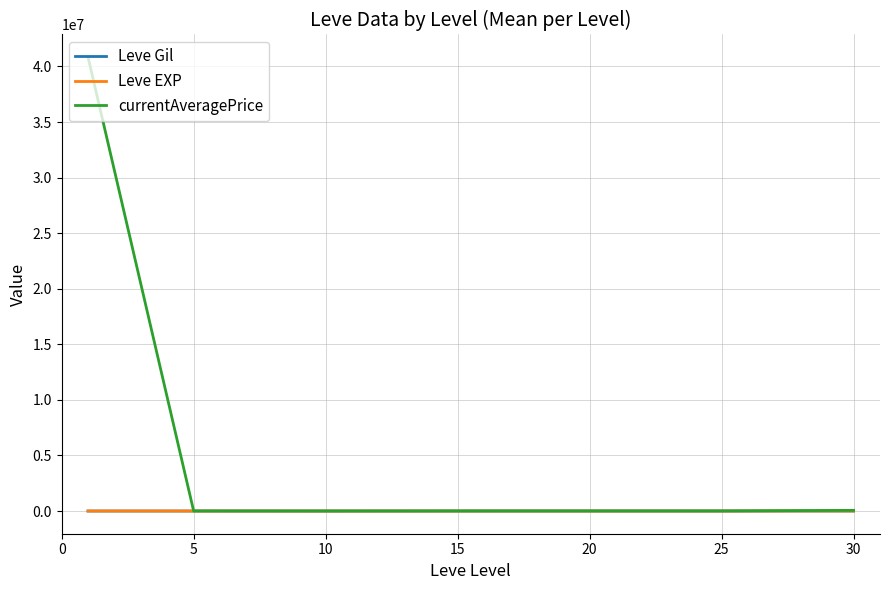

Which series has the largest total across all categories?

currentAveragePrice